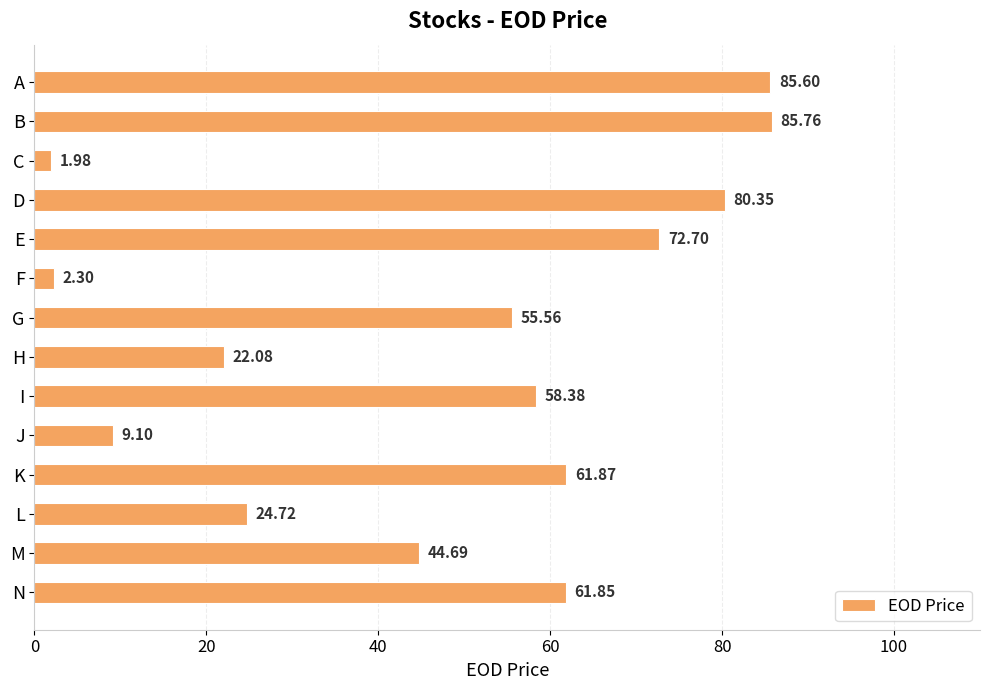

Which category has the lowest value across all series?

C